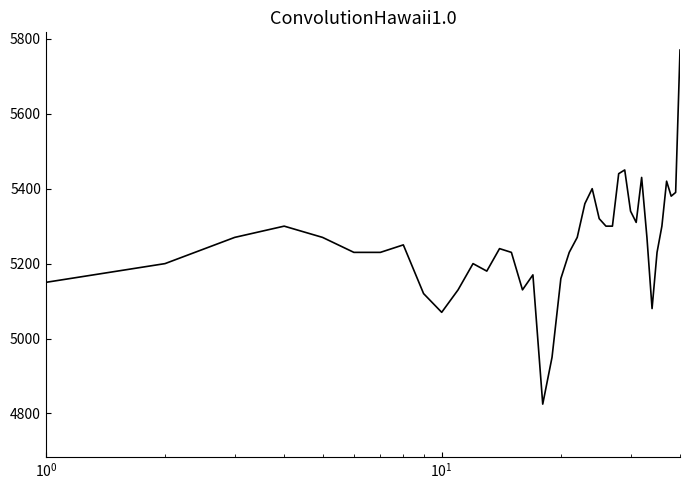

What is the maximum value shown in the chart?

5770